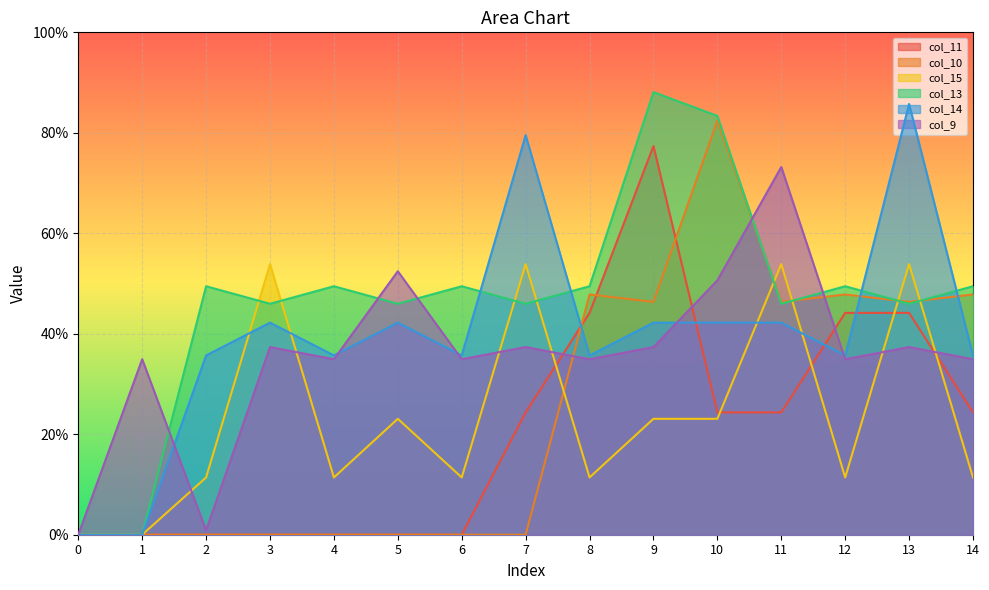

At which label is col_11 closest to 38?

8